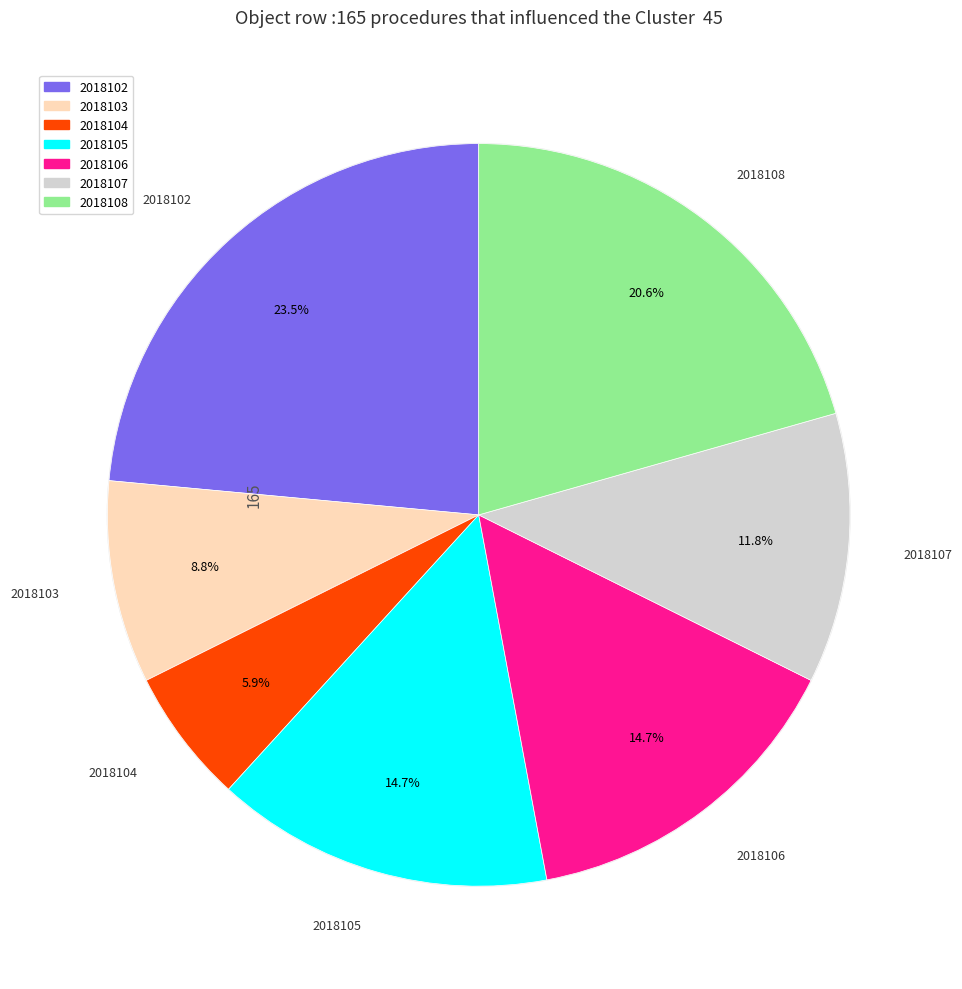

Rank the categories by value from lowest to highest.

2018104, 2018103, 2018107, 2018105, 2018106, 2018108, 2018102